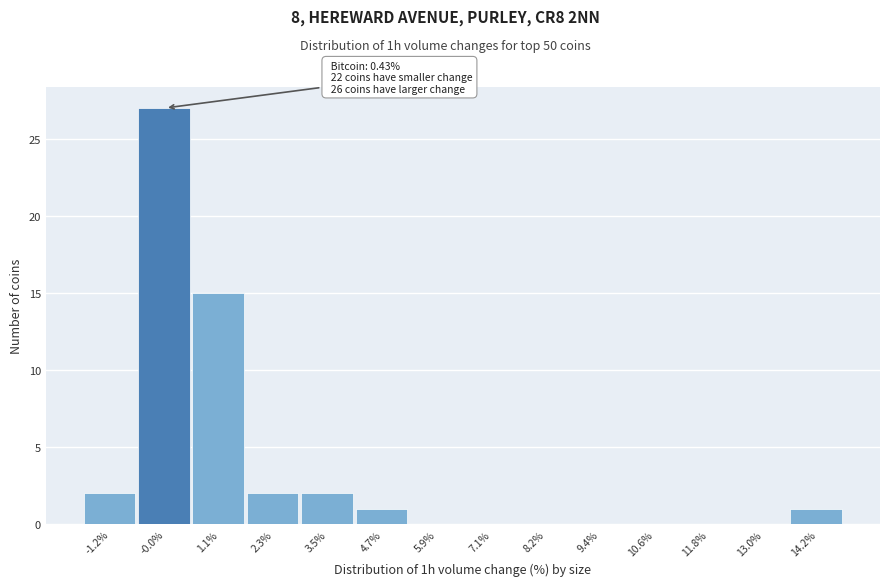

Over which range of the x-axis is the bar tallest?

-0.6 to 0.6